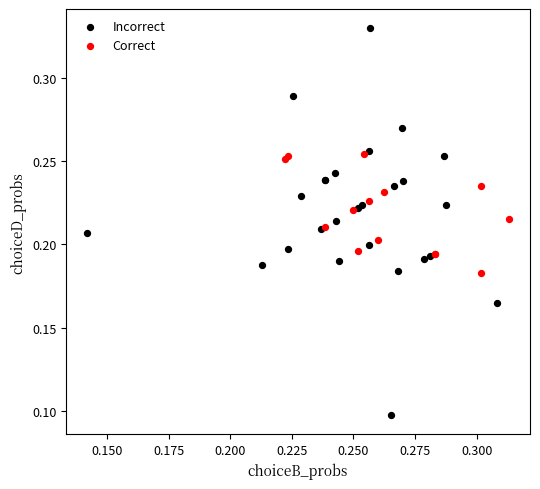

Which series contains the highest Y value?

Incorrect